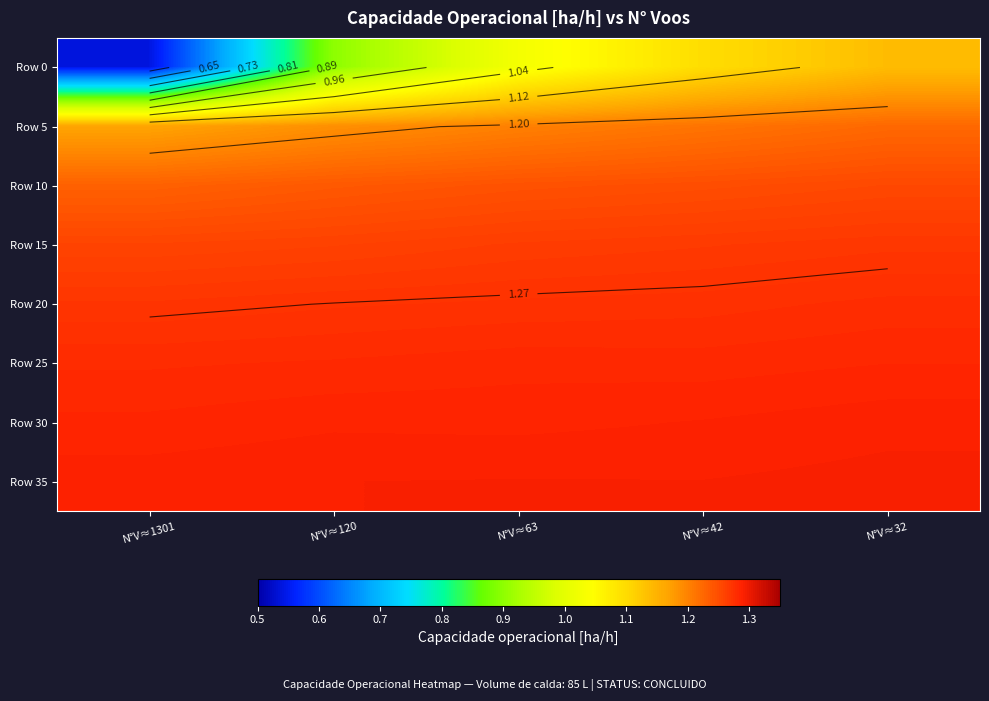

What is the total value across all series at N°V≈63?

9.9